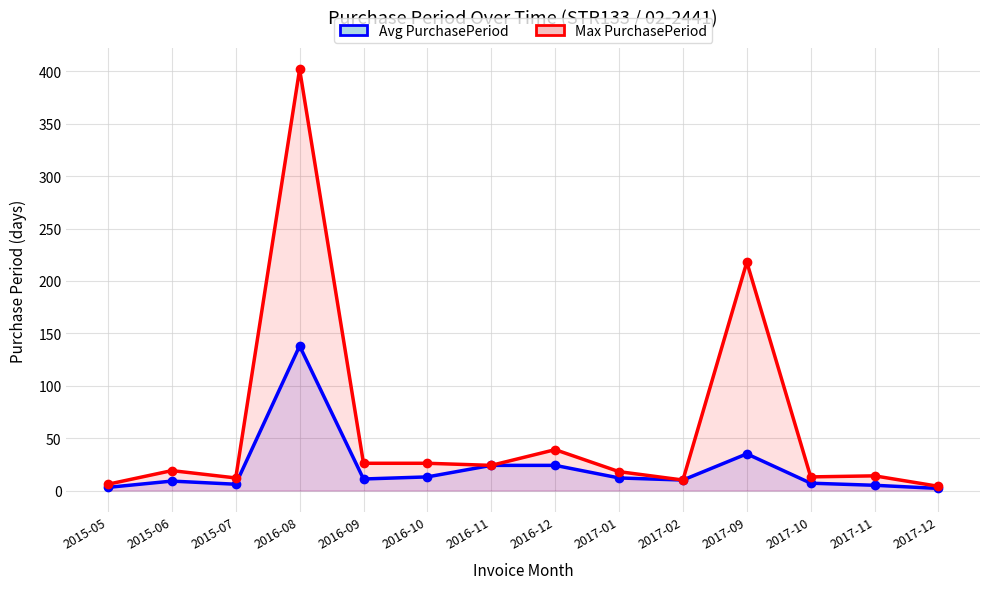

Does the chart have visible grid lines?

Yes